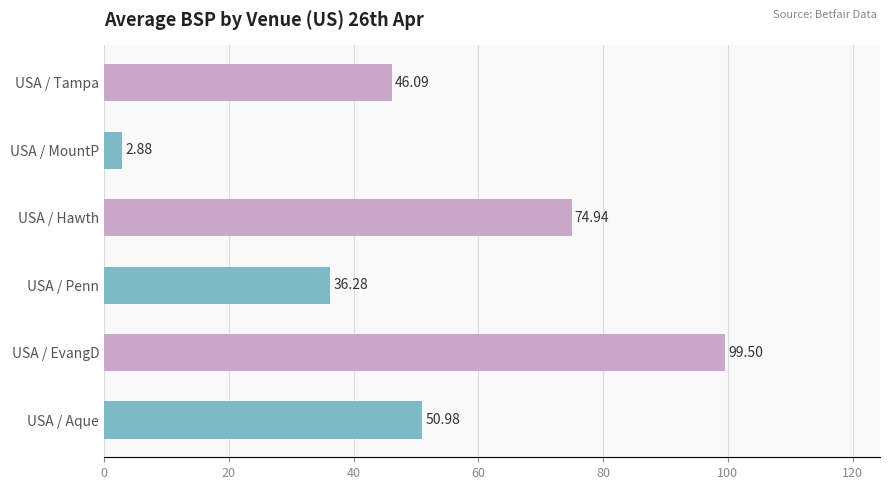

What is the difference between the maximum and minimum values?

96.6